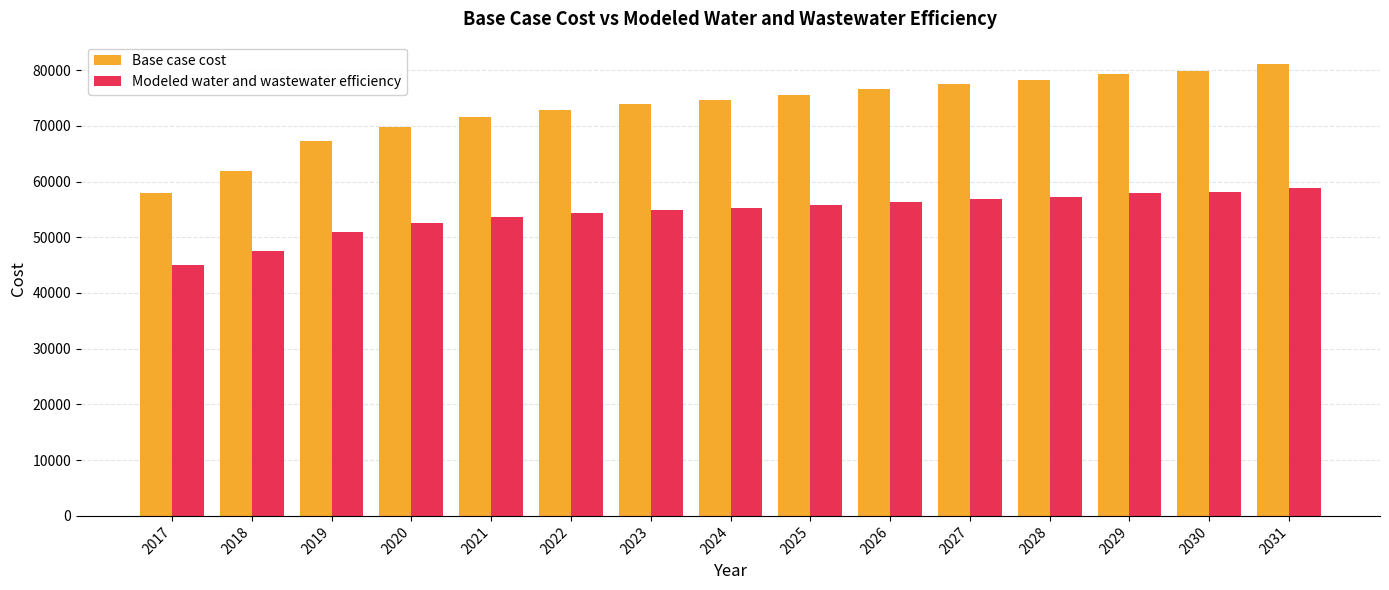

What is the maximum value for Base case cost?

81044.8